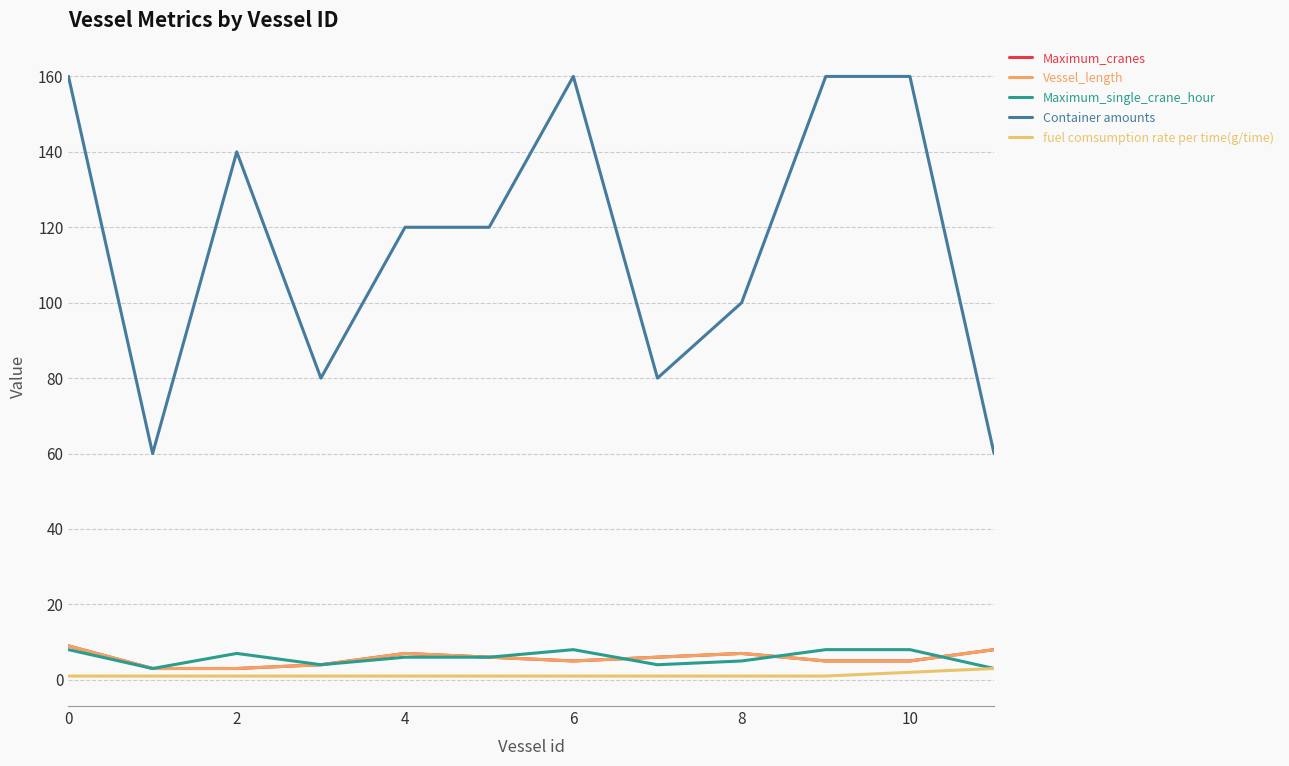

Does the chart display data point markers on the line(s)?

No